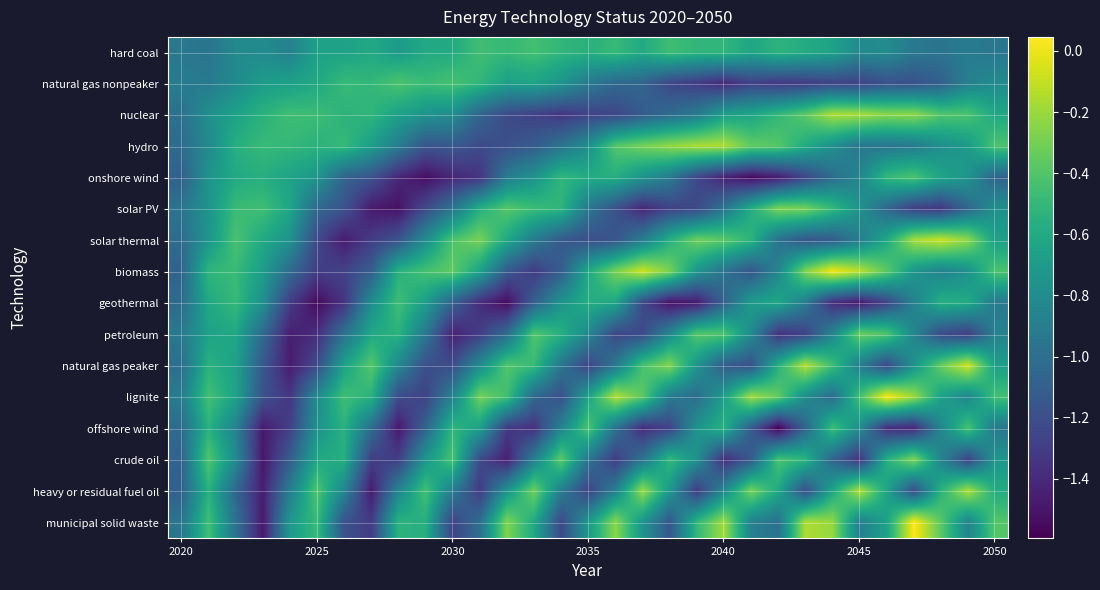

Reading left to right, transcribe all the data shown in this chart.

hard coal: -0.9	-1.0	-0.8	-0.8	-0.9	-0.7	-0.7	-0.6	-0.7	-0.6	-0.6	-0.5	-0.5	-0.4	-0.5	-0.6	-0.5	-0.6	-0.5	-0.5	-0.5	-0.6	-0.5	-0.6	-0.7	-0.8	-0.8	-0.9	-1.0	-0.9	-1.0
natural gas nonpeaker: -0.9	-0.9	-0.8	-0.7	-0.7	-0.6	-0.5	-0.5	-0.4	-0.5	-0.4	-0.5	-0.7	-0.6	-0.7	-0.9	-1.0	-1.1	-1.2	-1.3	-1.4	-1.3	-1.3	-1.3	-1.3	-1.3	-1.2	-1.2	-1.1	-0.9	-0.8
nuclear: -1.0	-0.8	-0.7	-0.5	-0.5	-0.5	-0.5	-0.5	-0.7	-0.7	-0.8	-1.1	-1.2	-1.3	-1.3	-1.3	-1.3	-1.1	-1.0	-0.9	-0.7	-0.6	-0.5	-0.4	-0.2	-0.2	-0.2	-0.2	-0.4	-0.4	-0.6
hydro: -1.0	-0.8	-0.6	-0.5	-0.5	-0.5	-0.5	-0.7	-0.9	-1.2	-1.1	-1.2	-1.2	-1.1	-1.0	-0.8	-0.4	-0.3	-0.2	-0.2	-0.2	-0.4	-0.4	-0.6	-0.8	-0.9	-1.0	-0.9	-0.8	-0.7	-0.4
onshore wind: -1.1	-0.8	-0.6	-0.6	-0.6	-0.7	-1.1	-1.2	-1.4	-1.5	-1.4	-1.3	-0.9	-0.8	-0.5	-0.6	-0.6	-0.8	-0.9	-1.2	-1.4	-1.5	-1.5	-1.2	-1.0	-0.8	-0.5	-0.4	-0.6	-0.7	-1.1
solar PV: -1.0	-0.7	-0.5	-0.5	-0.6	-1.0	-1.2	-1.5	-1.5	-1.2	-1.0	-0.6	-0.4	-0.5	-0.5	-0.9	-1.2	-1.4	-1.3	-1.2	-1.0	-0.6	-0.3	-0.3	-0.5	-0.8	-1.0	-1.3	-1.3	-1.0	-0.8
solar thermal: -1.0	-0.7	-0.4	-0.6	-0.8	-1.2	-1.5	-1.3	-1.2	-0.8	-0.4	-0.3	-0.6	-0.9	-1.1	-1.2	-1.2	-0.9	-0.6	-0.3	-0.4	-0.5	-1.0	-1.1	-1.1	-0.9	-0.6	-0.2	-0.1	-0.2	-0.7
biomass: -1.1	-0.5	-0.5	-0.7	-1.0	-1.3	-1.3	-1.1	-0.6	-0.4	-0.4	-0.6	-1.1	-1.3	-1.1	-0.6	-0.3	-0.1	-0.3	-0.7	-1.0	-1.2	-0.8	-0.3	0.0	-0.1	-0.4	-0.7	-0.9	-0.8	-0.4
geothermal: -1.0	-0.6	-0.5	-0.8	-1.3	-1.6	-1.3	-0.8	-0.5	-0.7	-1.1	-1.4	-1.5	-1.1	-0.7	-0.6	-0.6	-1.2	-1.5	-1.5	-1.1	-0.7	-0.6	-0.9	-1.4	-1.5	-1.3	-0.9	-0.6	-0.6	-0.9
petroleum: -0.9	-0.7	-0.6	-1.0	-1.5	-1.4	-1.0	-0.6	-0.5	-0.9	-1.4	-1.3	-1.0	-0.4	-0.6	-0.8	-1.2	-1.2	-0.8	-0.4	-0.4	-0.8	-1.4	-1.3	-0.8	-0.3	-0.4	-0.8	-1.2	-1.3	-0.9
natural gas peaker: -1.0	-0.5	-0.7	-1.1	-1.5	-1.2	-0.7	-0.4	-0.8	-1.2	-1.2	-0.8	-0.4	-0.5	-0.9	-1.3	-0.9	-0.4	-0.3	-0.7	-1.1	-1.2	-0.6	-0.1	-0.5	-0.9	-1.2	-0.7	-0.3	-0.1	-0.7
lignite: -0.9	-0.4	-0.6	-1.2	-1.3	-0.8	-0.5	-0.5	-1.2	-1.3	-0.9	-0.3	-0.5	-1.0	-1.2	-0.6	-0.1	-0.4	-0.9	-1.0	-0.7	-0.2	-0.3	-0.8	-1.0	-0.4	0.0	-0.2	-0.7	-0.8	-0.4
offshore wind: -1.0	-0.5	-0.9	-1.5	-1.3	-0.8	-0.5	-1.0	-1.5	-1.1	-0.5	-0.7	-1.3	-1.4	-0.9	-0.4	-1.0	-1.4	-1.3	-0.7	-0.5	-1.1	-1.6	-1.1	-0.5	-0.8	-1.4	-1.4	-0.8	-0.4	-0.9
crude oil: -1.1	-0.4	-0.8	-1.5	-1.1	-0.6	-0.6	-1.3	-1.3	-0.7	-0.4	-1.2	-1.4	-0.9	-0.4	-1.0	-1.3	-1.0	-0.5	-0.8	-1.4	-1.1	-0.4	-0.5	-1.1	-1.4	-0.6	-0.3	-0.9	-1.3	-0.7
heavy or residual fuel oil: -1.1	-0.5	-1.0	-1.5	-0.9	-0.4	-0.8	-1.5	-0.8	-0.4	-0.9	-1.3	-0.7	-0.3	-0.9	-1.3	-0.9	-0.2	-0.7	-1.3	-0.8	-0.3	-0.6	-1.2	-0.6	-0.1	-0.6	-1.2	-0.5	-0.2	-0.6
municipal solid waste: -1.0	-0.5	-1.0	-1.5	-0.7	-0.5	-1.2	-1.3	-0.5	-0.6	-1.3	-1.0	-0.3	-0.6	-1.2	-0.7	-0.2	-0.7	-1.2	-0.5	-0.2	-0.9	-1.0	-0.2	-0.2	-0.9	-0.7	0.0	-0.4	-0.9	-0.4